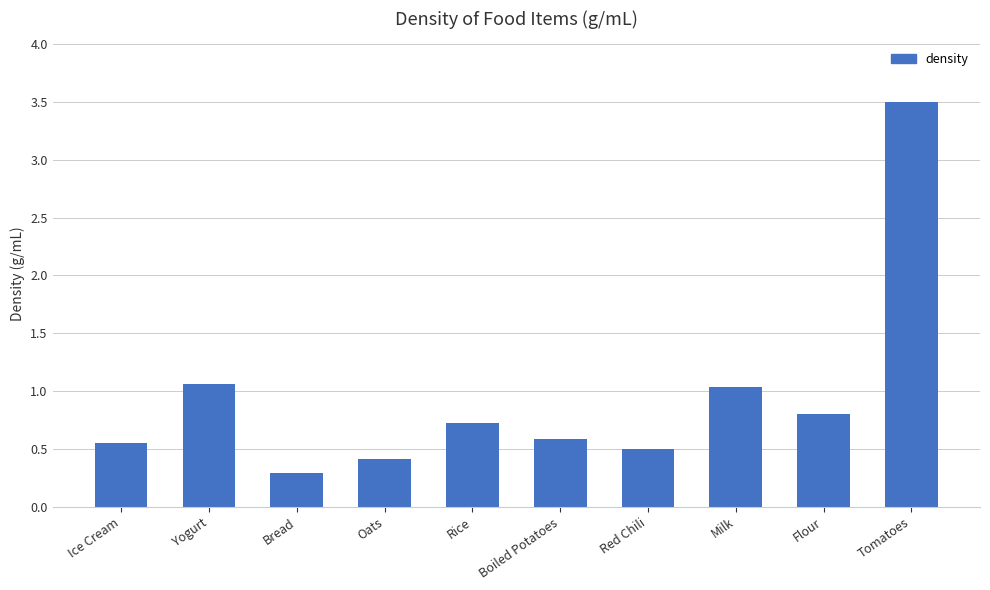

What is the minimum value shown in the chart?

0.3